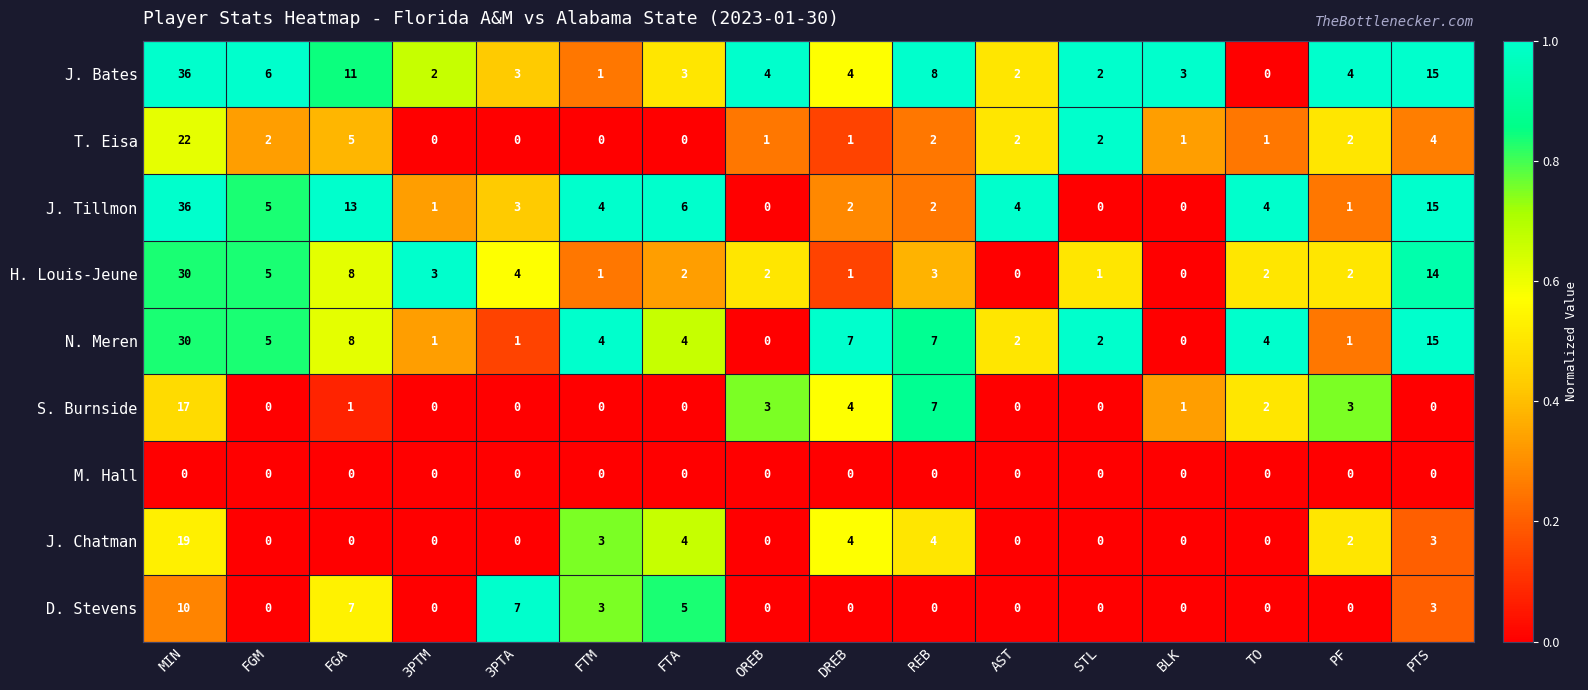

What is the difference between the highest and lowest values at PTS?

15